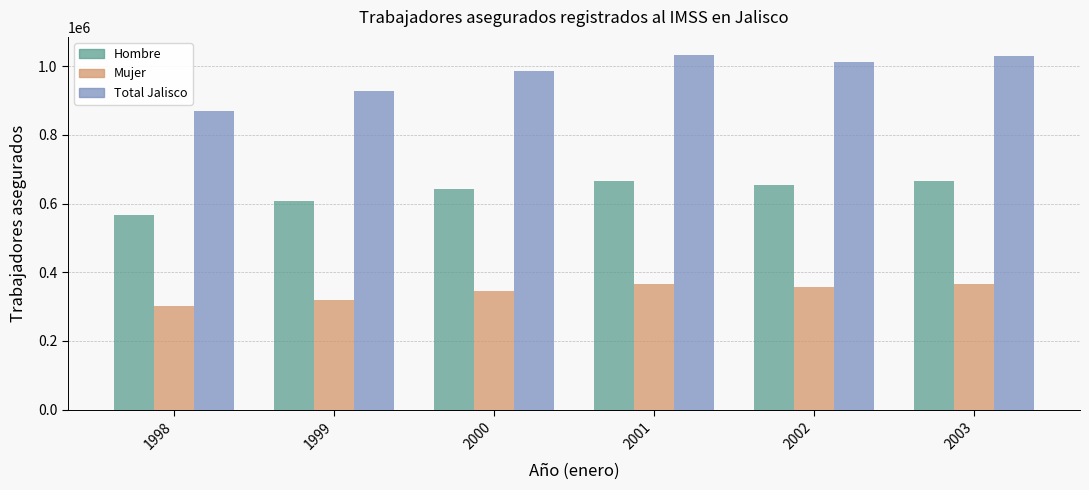

What is the sum of all Total Jalisco values?

5859465